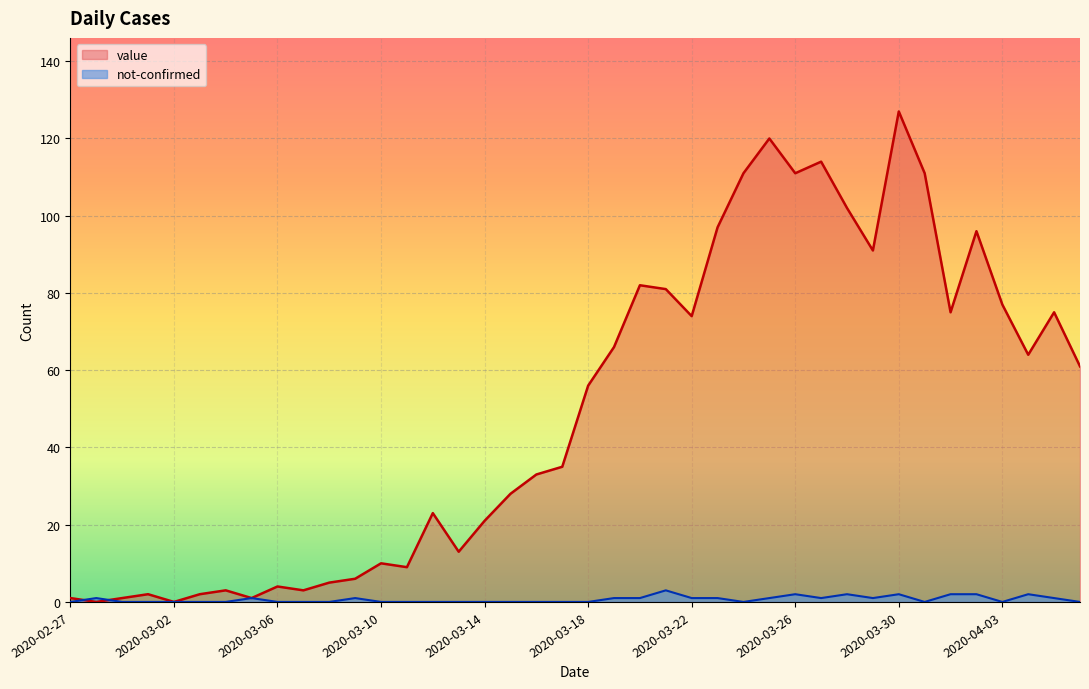

True or false: value has a value of 91 at 2020-03-29.

True